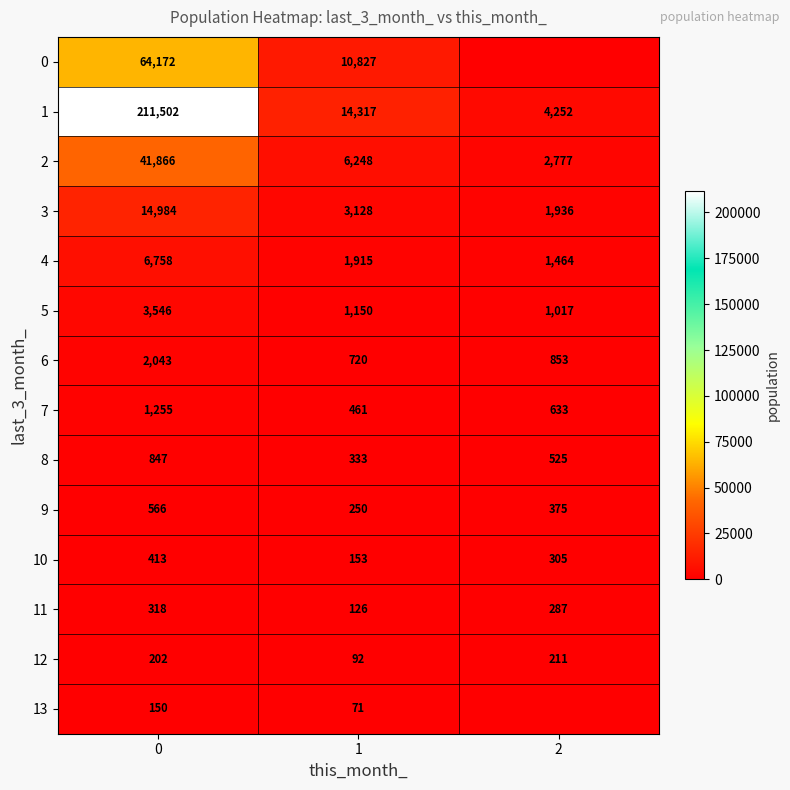

What is the minimum value for 8?

333